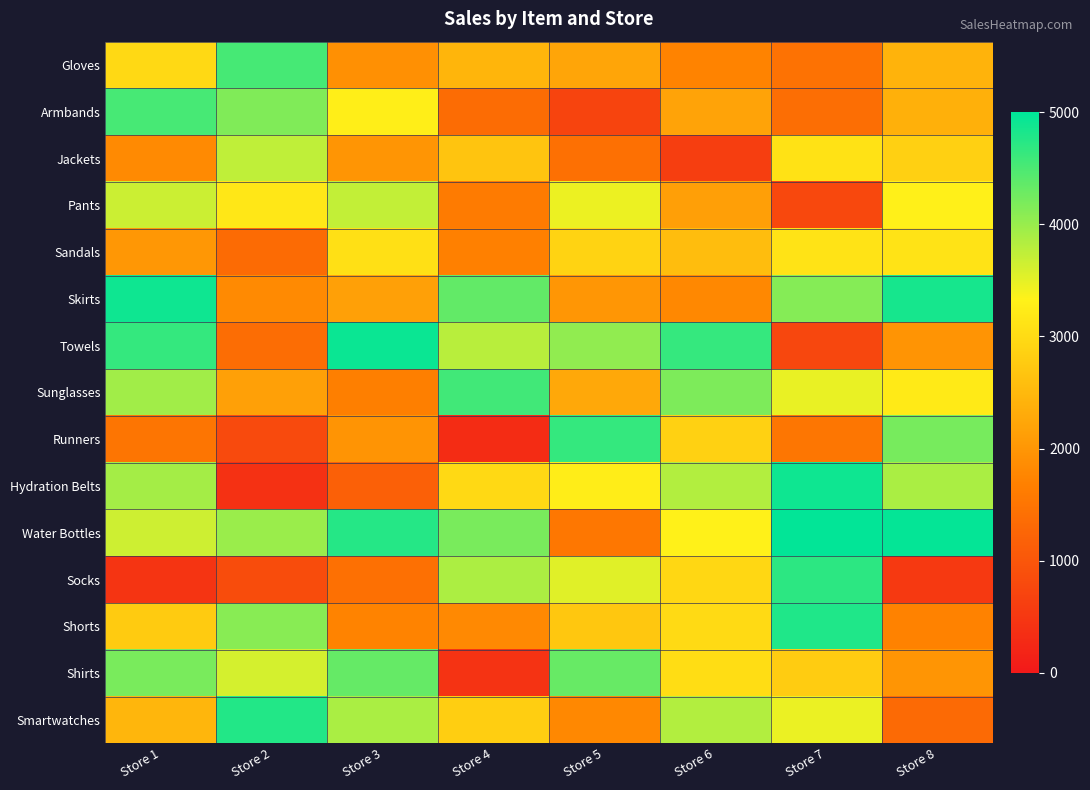

How many series are shown in this chart?

15